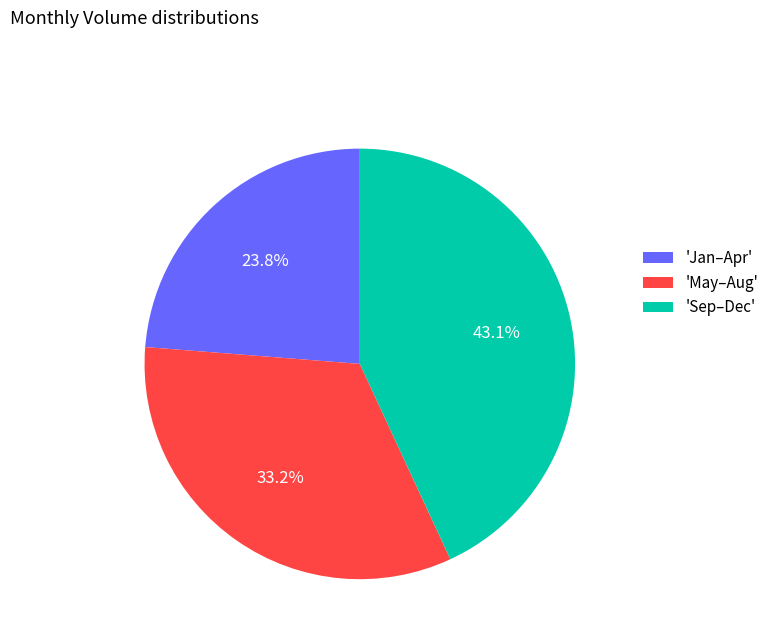

To the nearest percent, what is the difference between the largest and smallest slice percentages?

19%